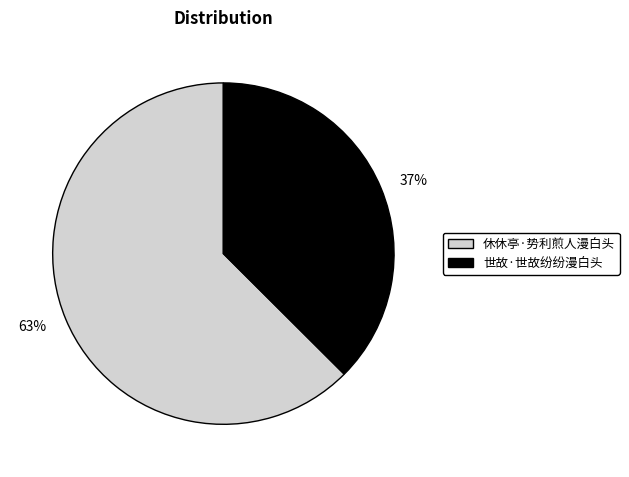

True or false: 世故·世故纷纷漫白头 accounts for 37% of the total.

True